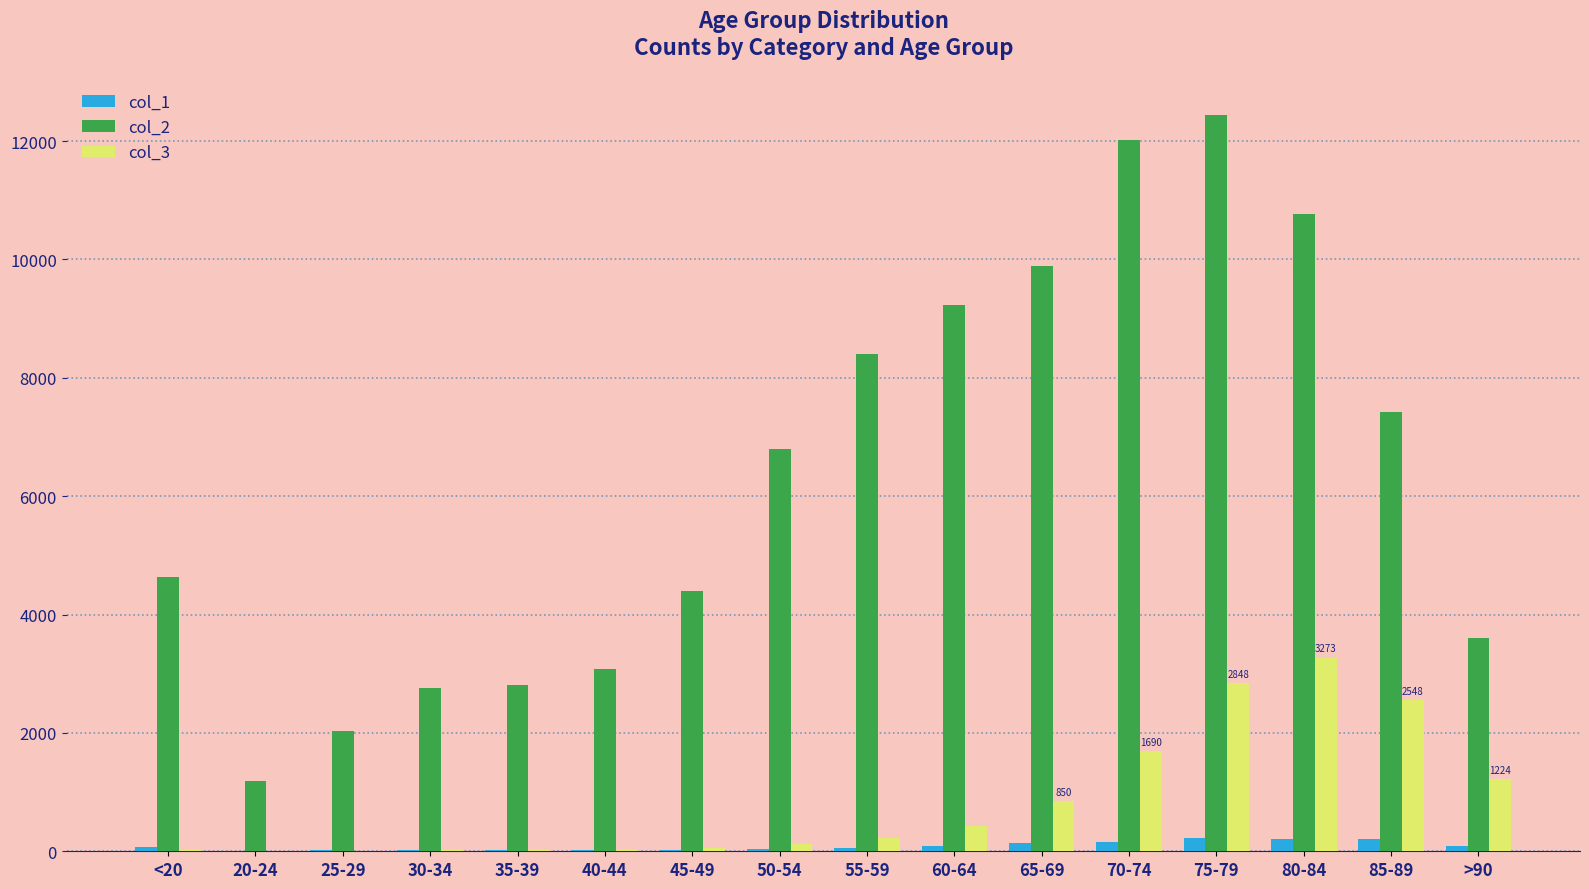

Between 55-59 and 65-69, which series saw the biggest shift?

col_2